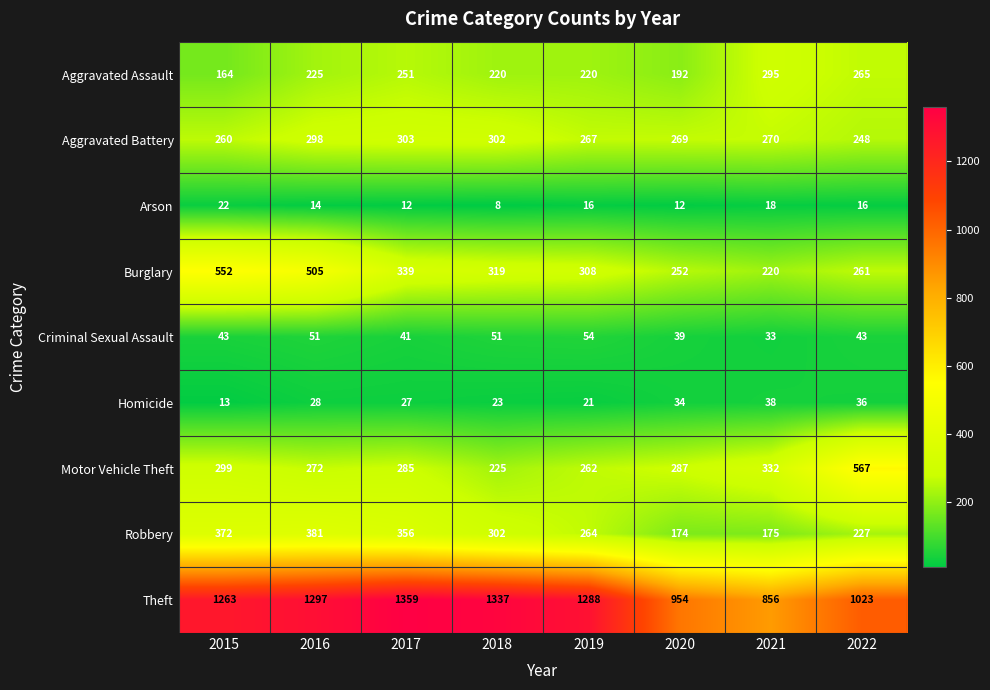

Between 2021 and 2022, which series saw the biggest shift?

Motor Vehicle Theft